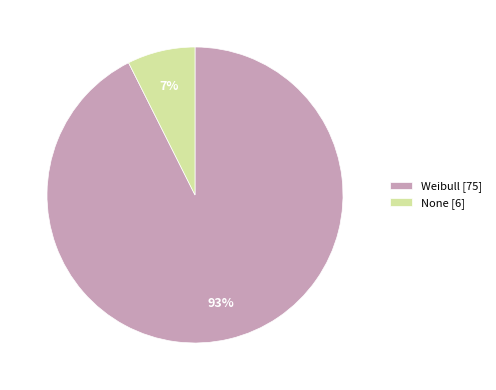

To the nearest percent, what portion does Weibull represent?

93%